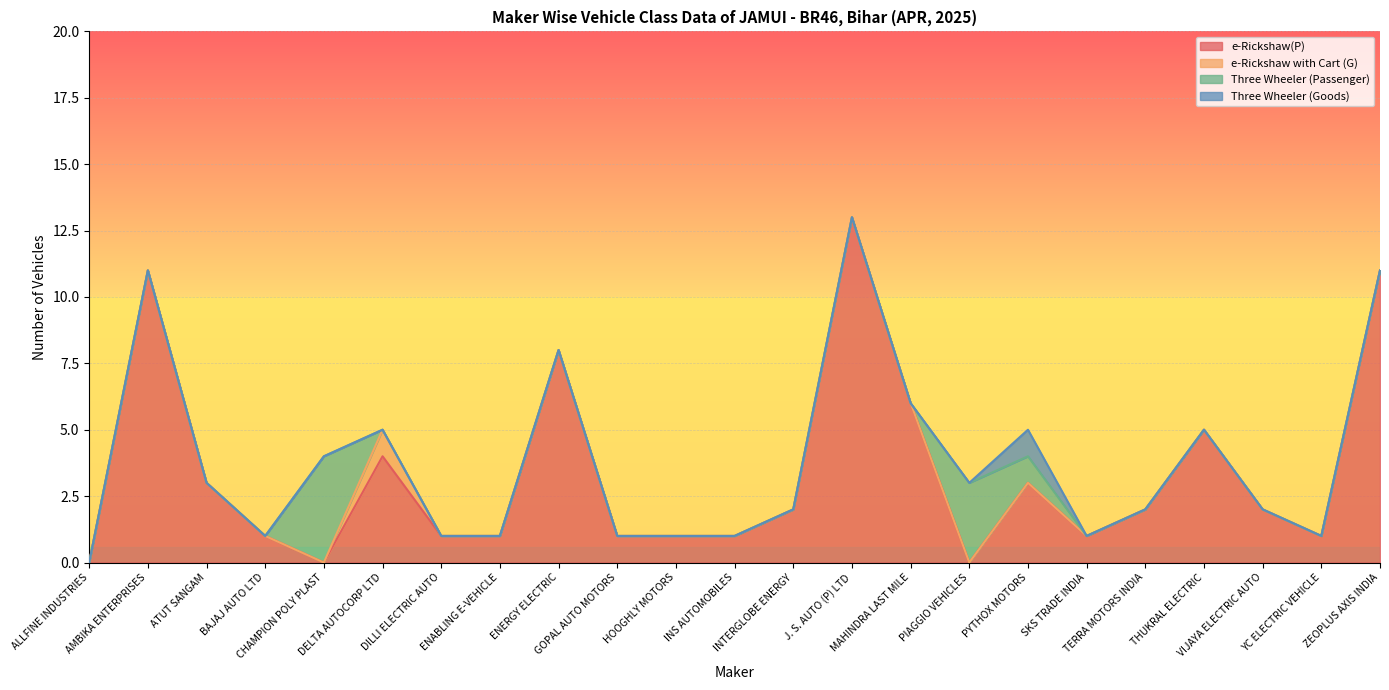

Between INTERGLOBE ENERGY and THUKRAL ELECTRIC, which is larger?

THUKRAL ELECTRIC